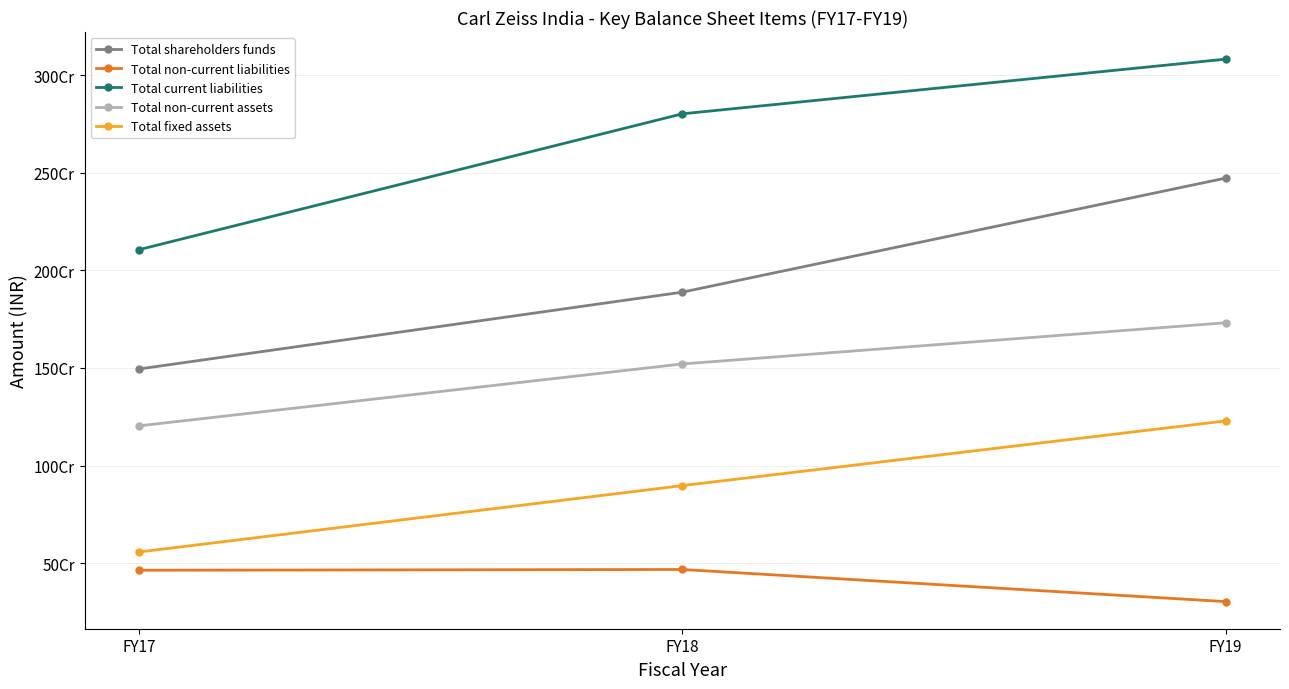

Is it true that Total shareholders funds equals 1494608585 at FY17?

True